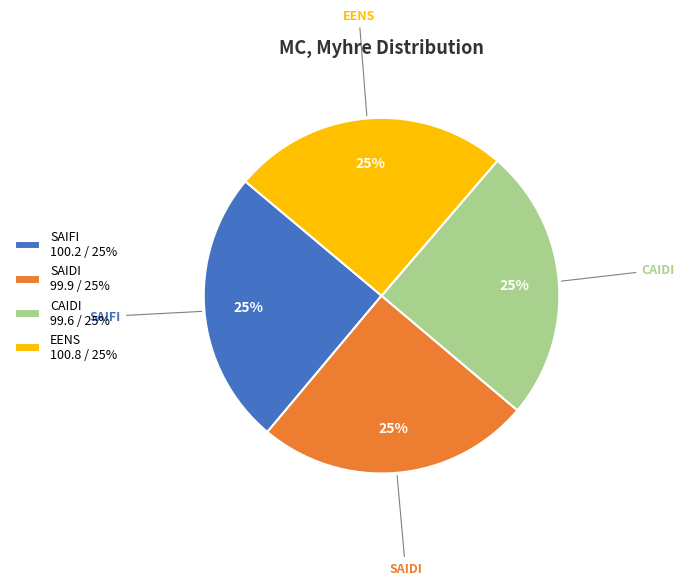

Is it true that SAIFI is 25% of the pie?

True